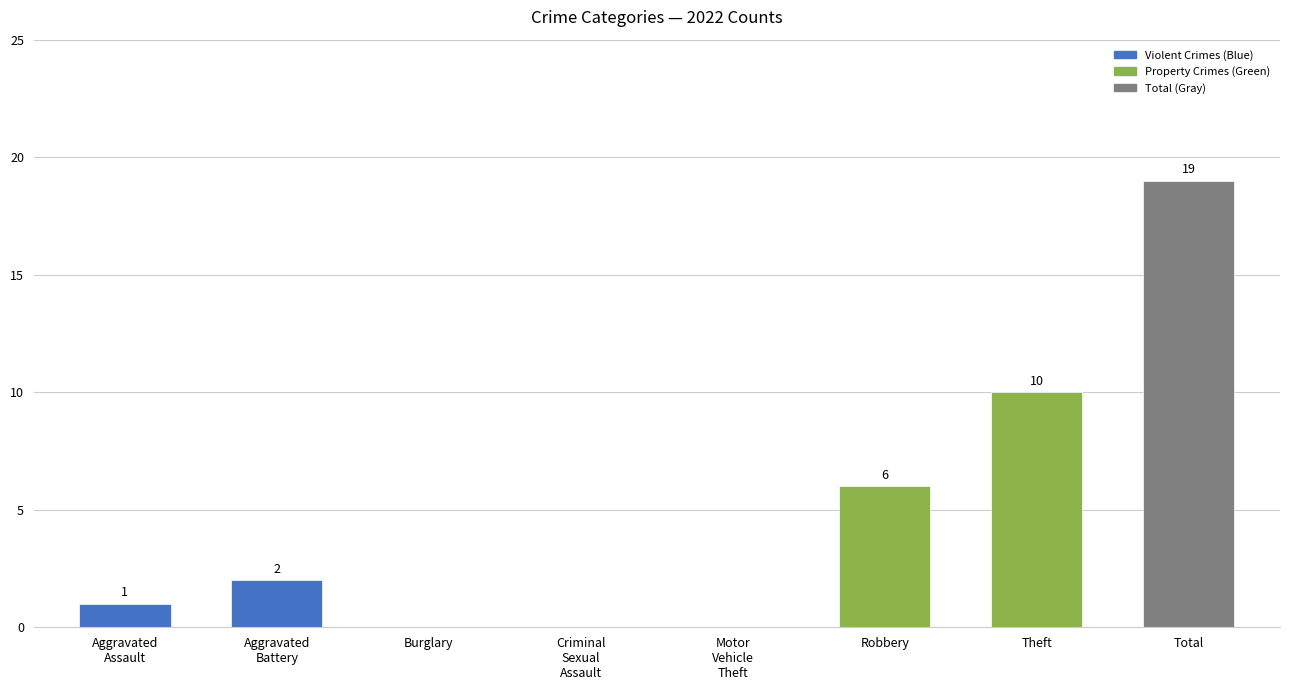

What is the average value?

5